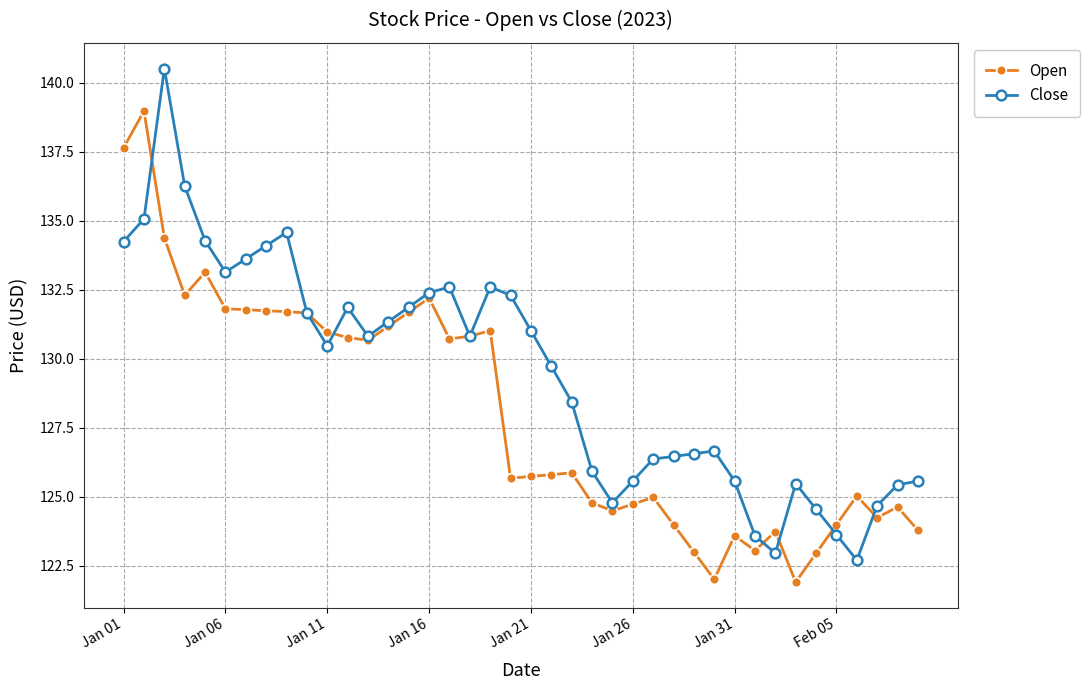

List the series in order of their peak value, highest first.

Close, Open